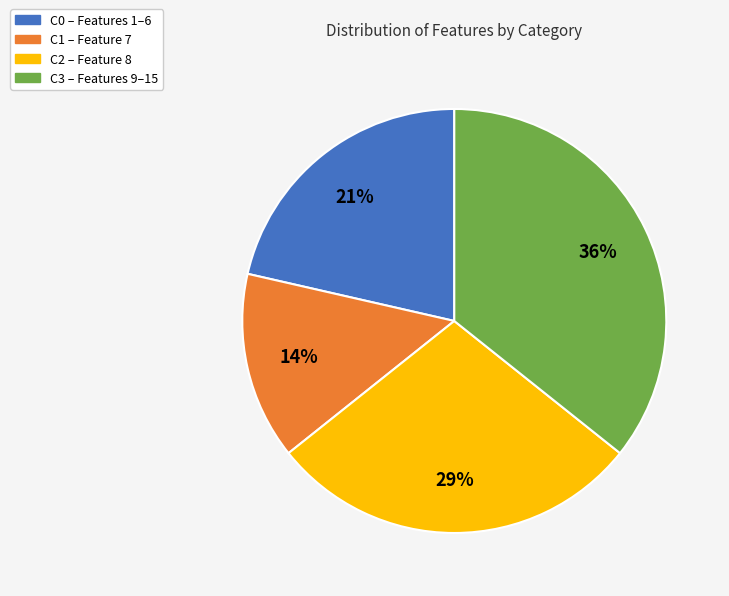

The C0 slice represents 21% of the pie. True or false?

True